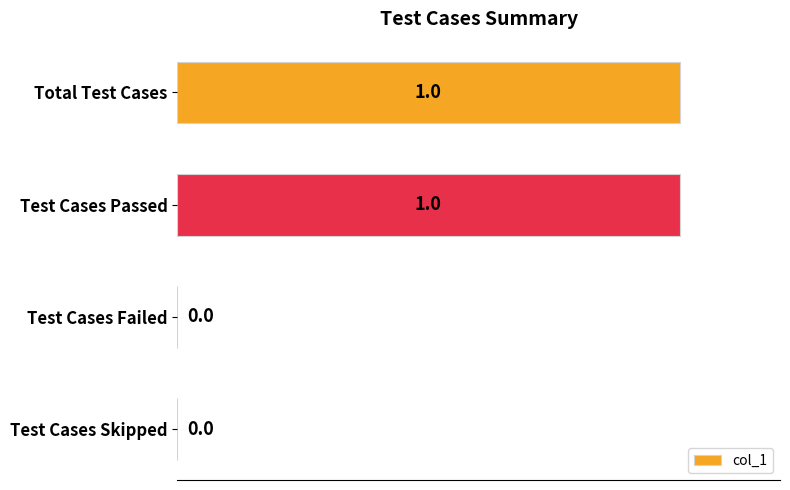

The value at Test Cases Passed is 1. True or false?

True